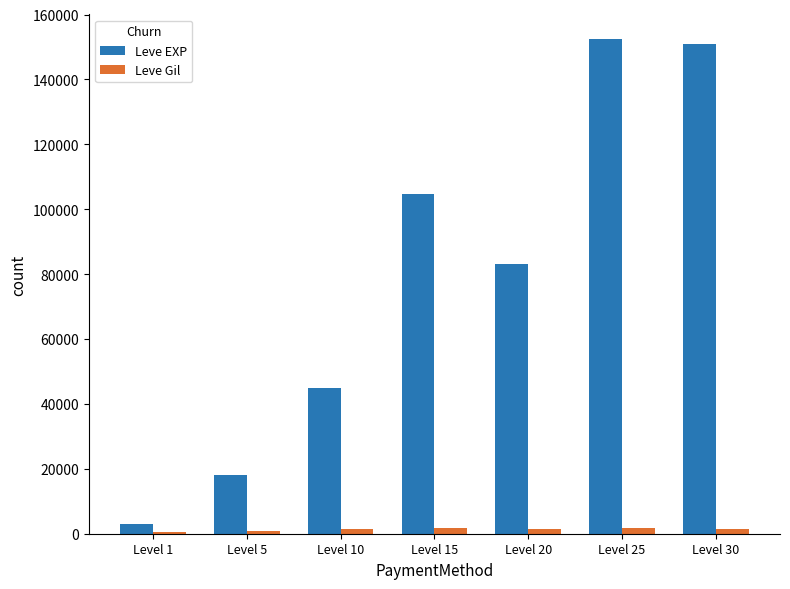

What is the average value of the Leve EXP series?

79602